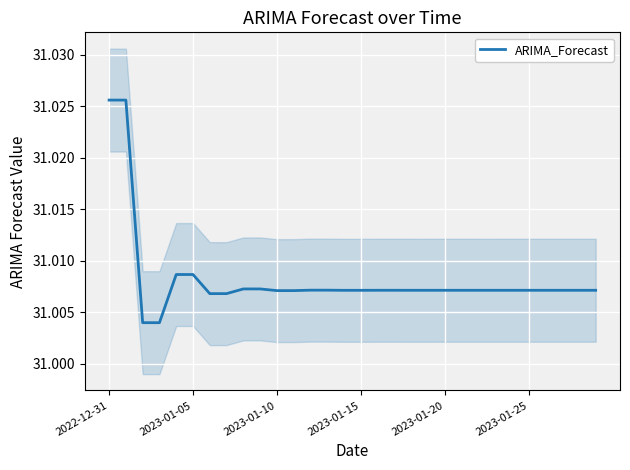

How many lines are shown in the chart?

1